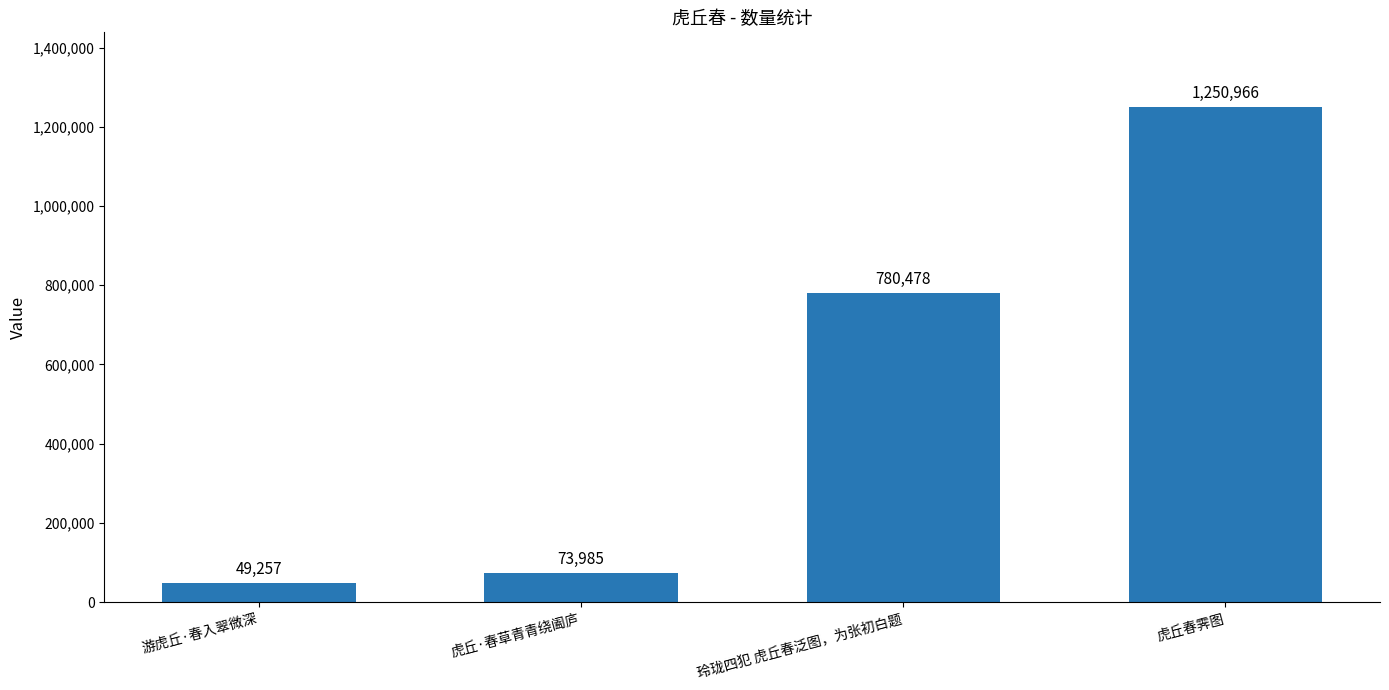

How many series are shown in this chart?

1